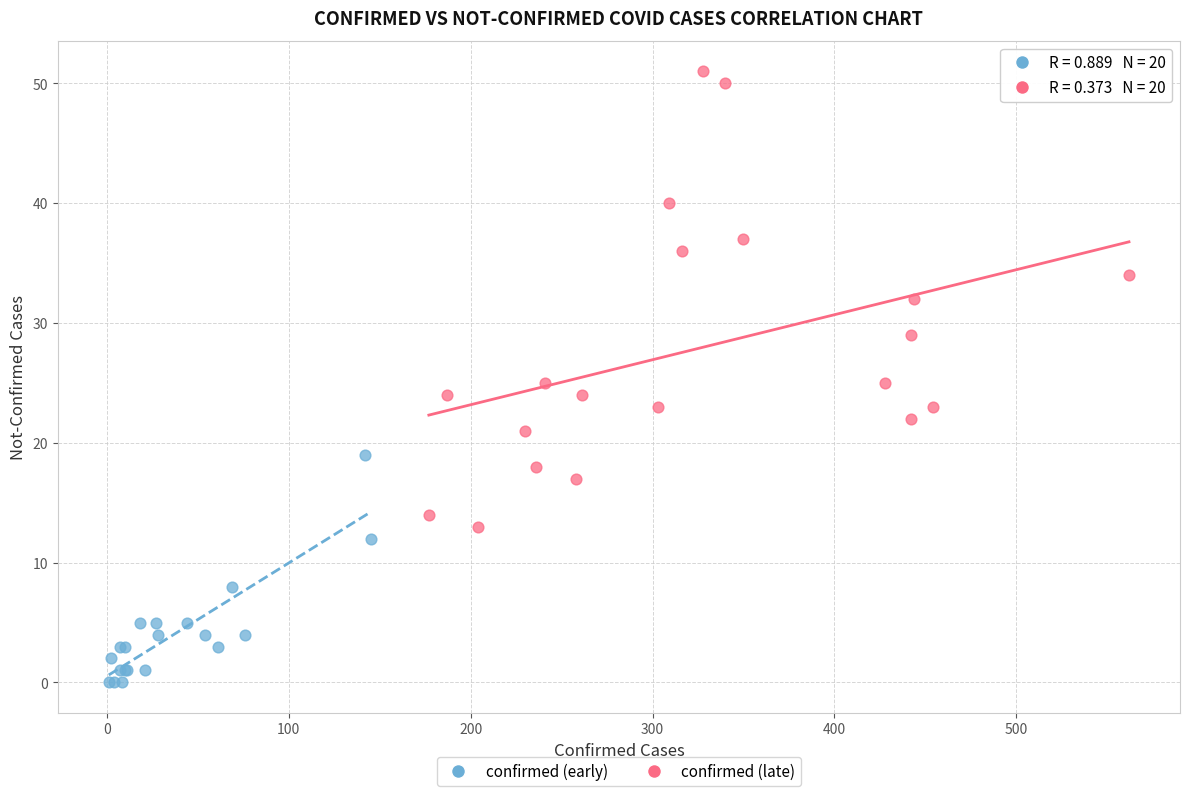

Which series contains the lowest Y value?

confirmed (early)